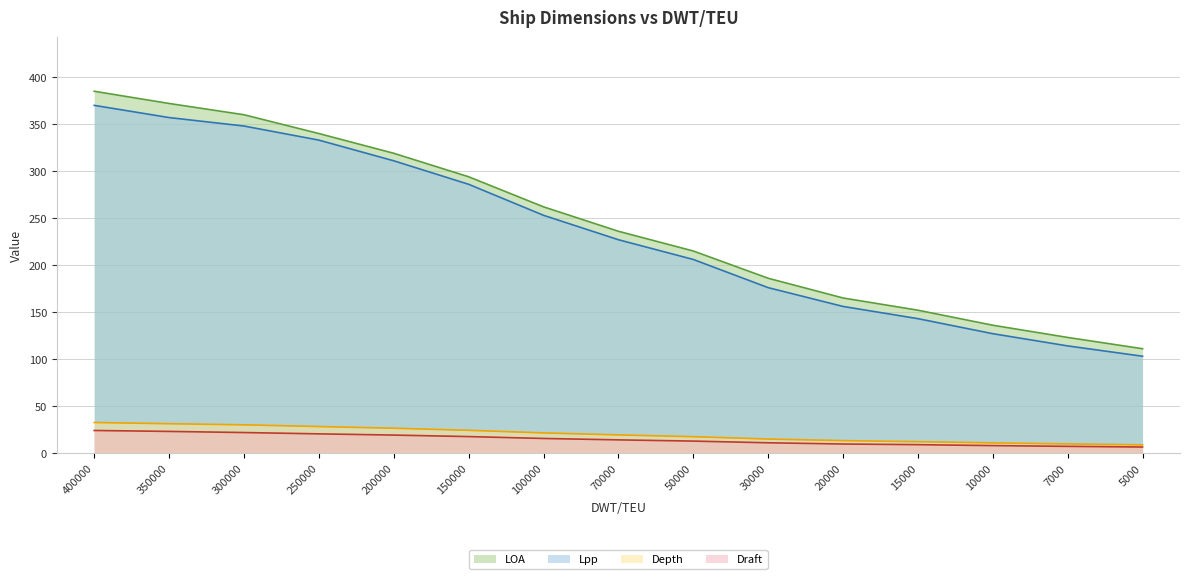

At how many categories does at least one series exceed 199?

9